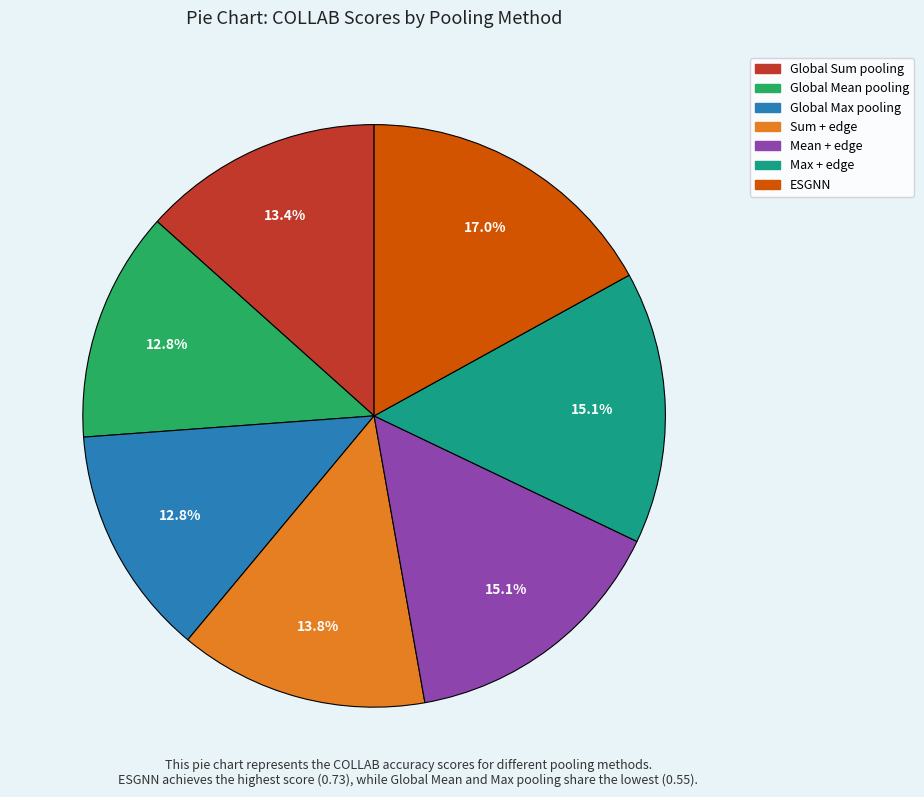

Which category has the biggest portion of the pie?

ESGNN